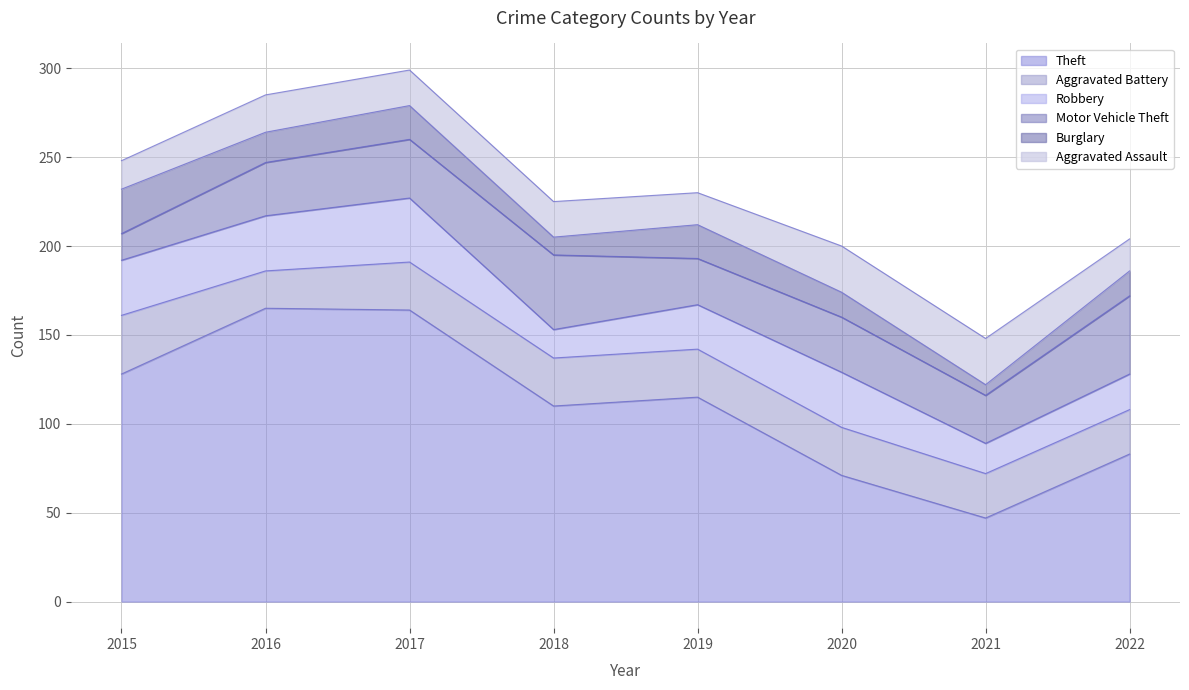

After their last crossing, which series has the higher values: Aggravated Assault or Aggravated Battery?

Aggravated Battery